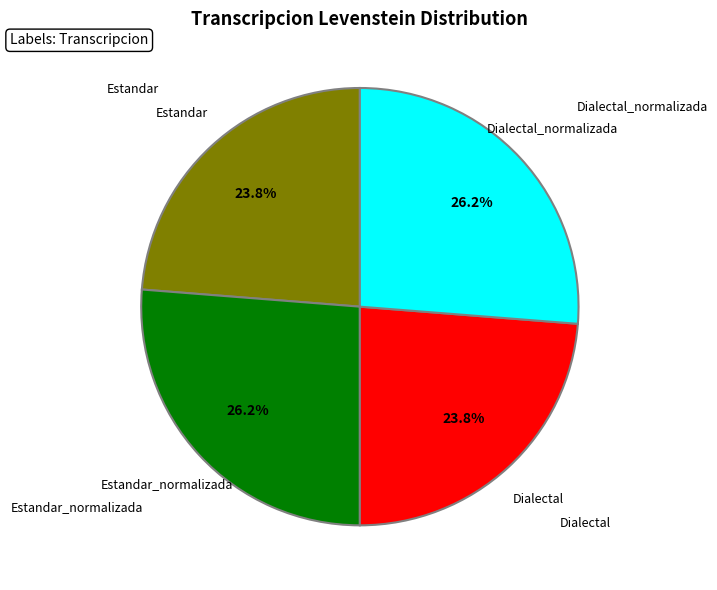

Count the number of slices in the pie.

4